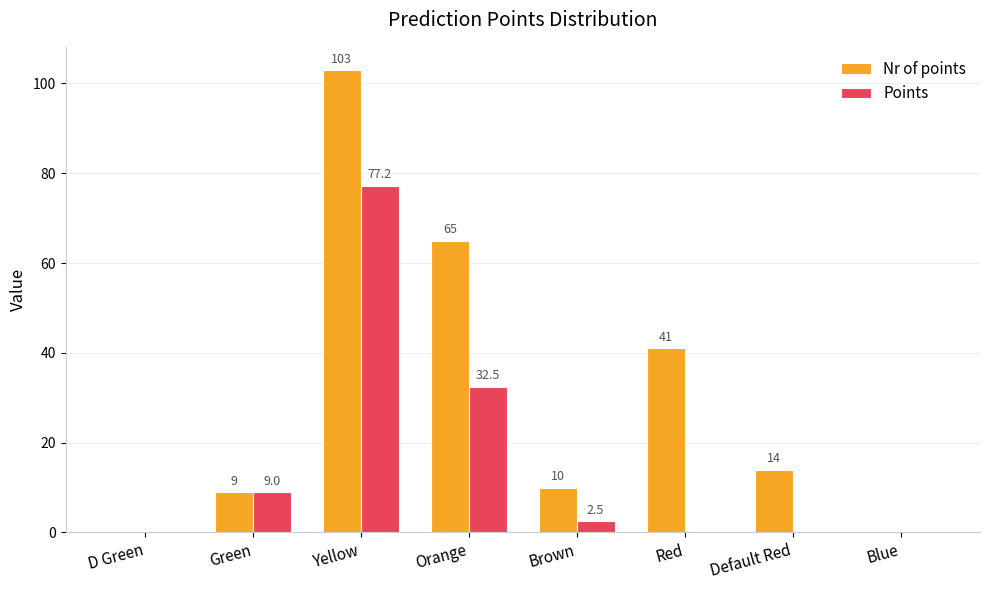

At which category does the chart reach its peak across all series?

Yellow